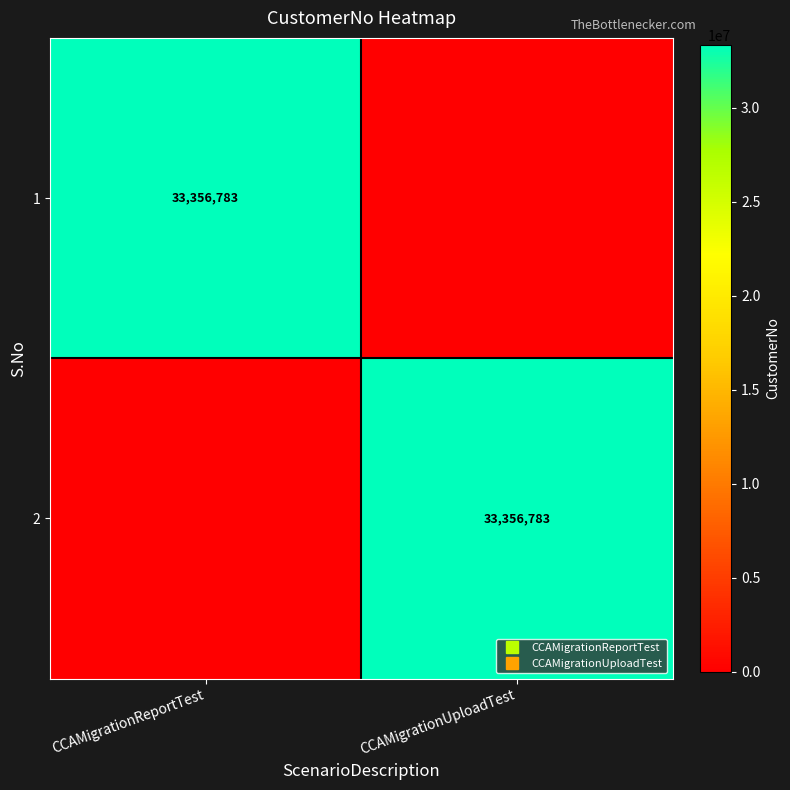

List the labels in order of 2 value, largest first.

CCAMigrationUploadTest, CCAMigrationReportTest